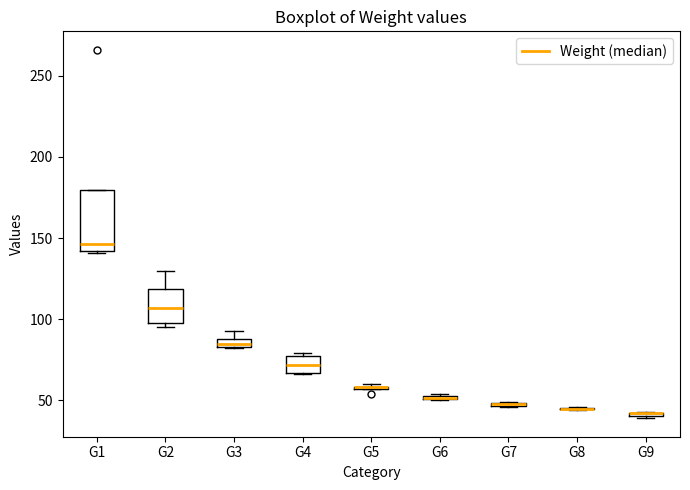

Which box is the tallest, from its lower edge to its upper edge?

G1